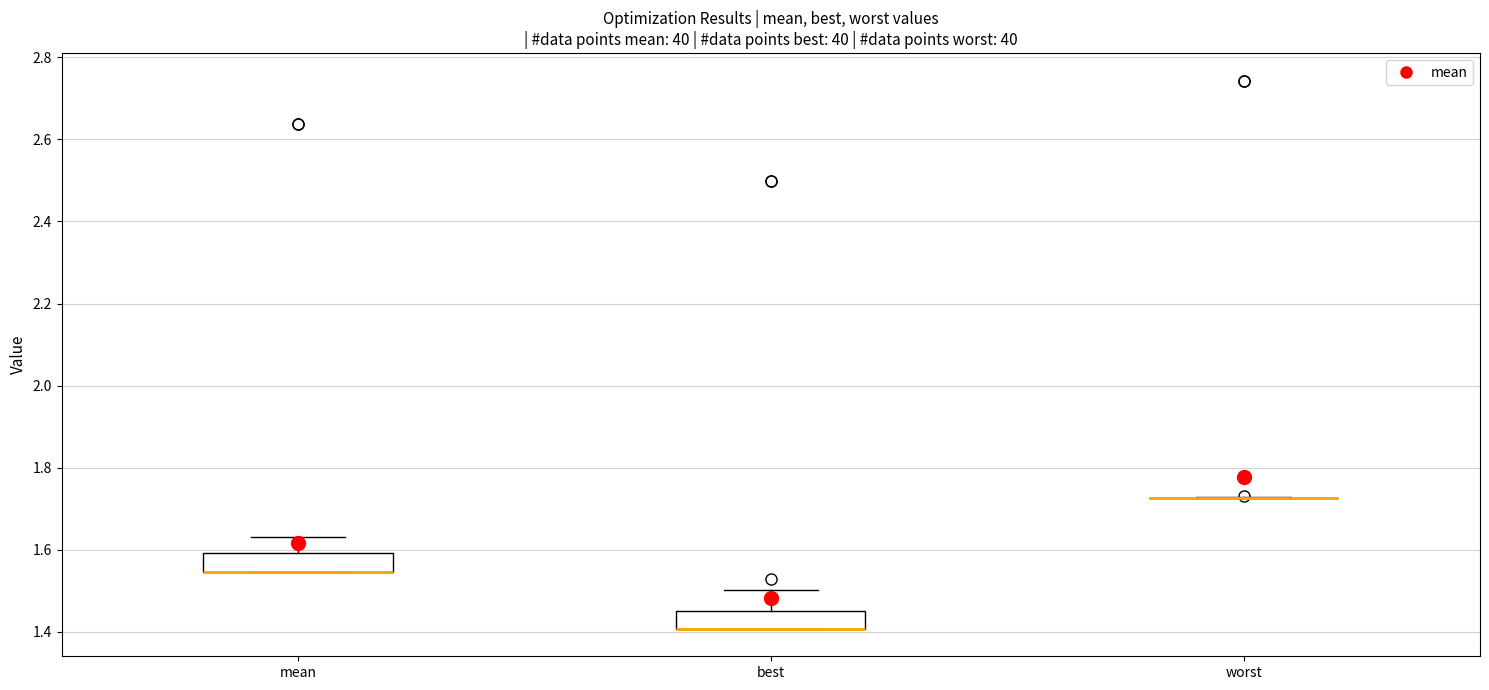

Reading left to right, read every box against the y-axis: the position of its median line, the range the box covers, and the ends of its whiskers. The values are not printed on the chart, so give them approximately, as read against the axis.

mean: median 1.54 (drawn on the box's lower edge), box 1.54 to 1.60, whiskers 1.54 to 1.64
best: median 1.40 (drawn on the box's lower edge), box 1.40 to 1.46, whiskers 1.40 to 1.50
worst: box collapsed to a line at 1.72, whiskers 1.72 to 1.72